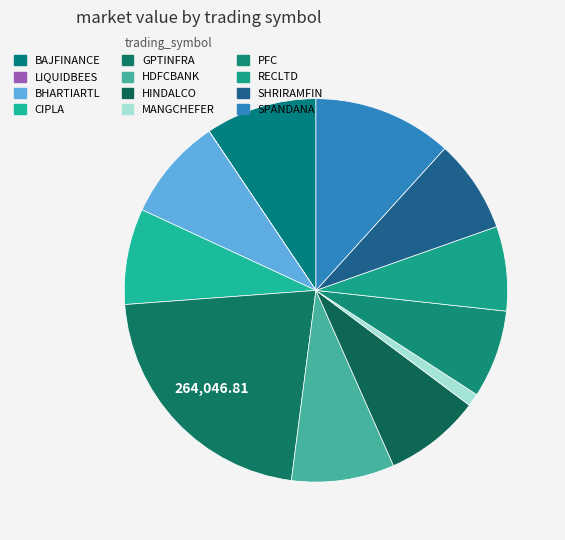

Count the number of slices in the pie.

12